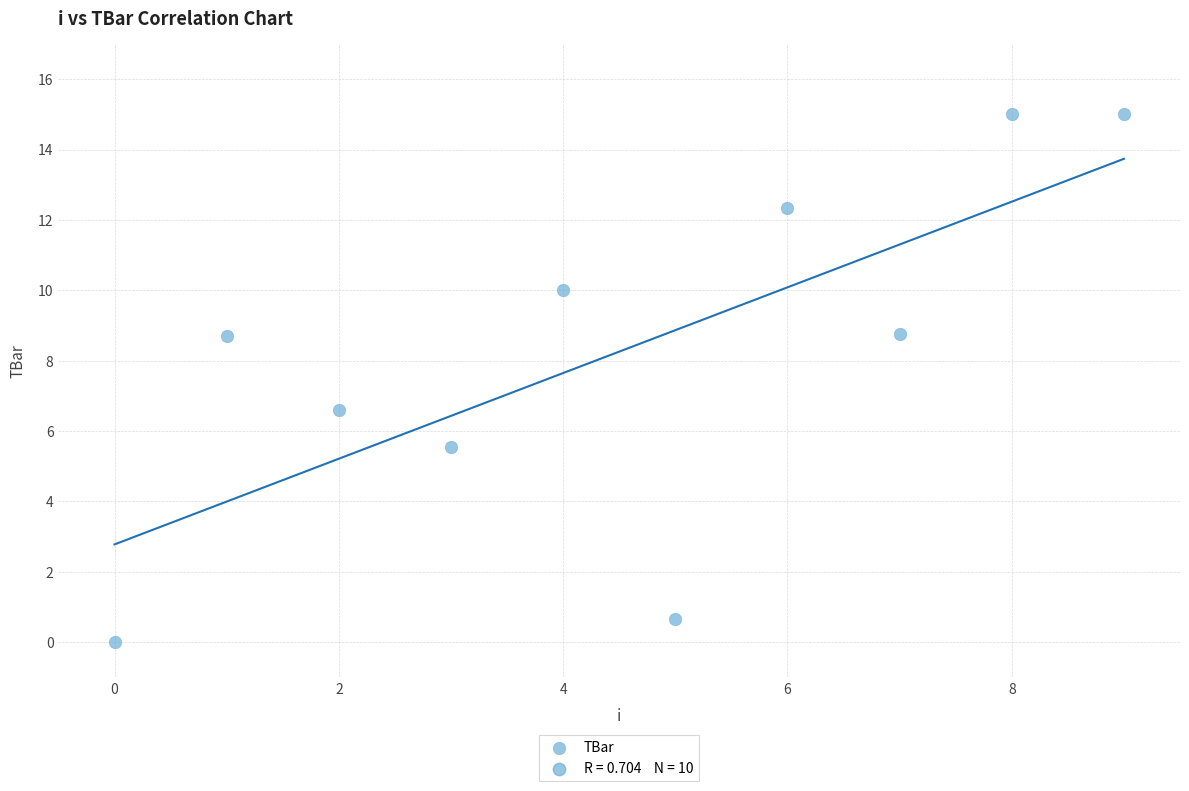

What is the range of Y values (max minus min)?

15.0